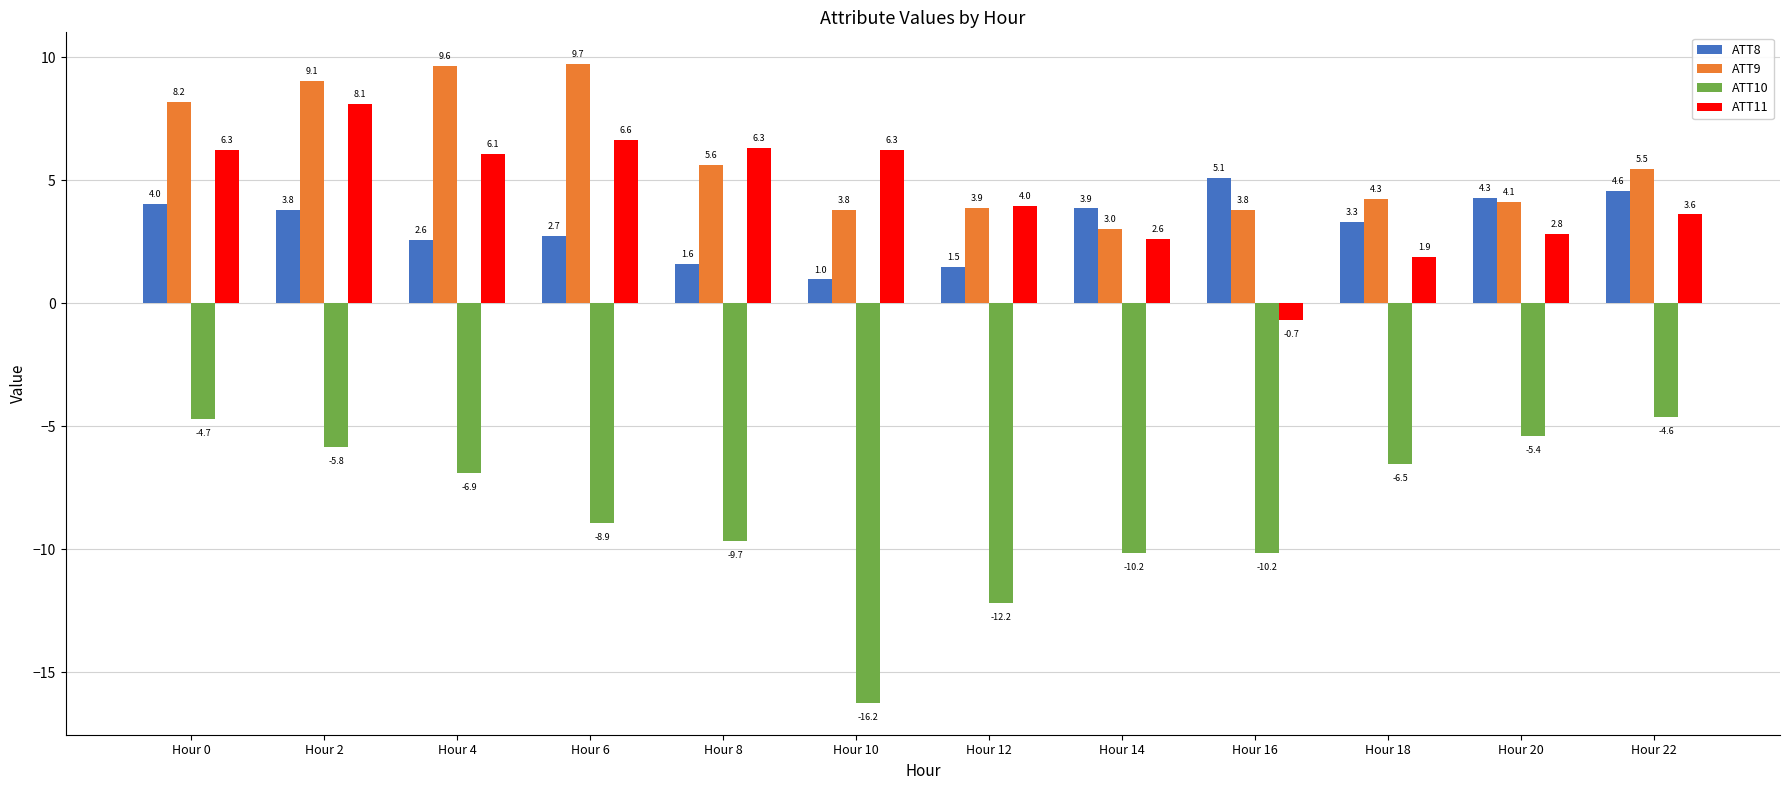

What is the value of the ATT9 bar at the 2nd from the left?

9.1